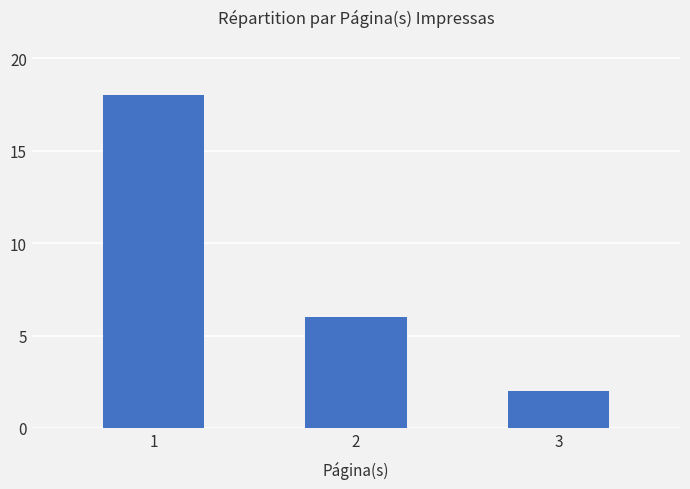

Reading left to right, what are all the values shown in this chart?

18	6	2